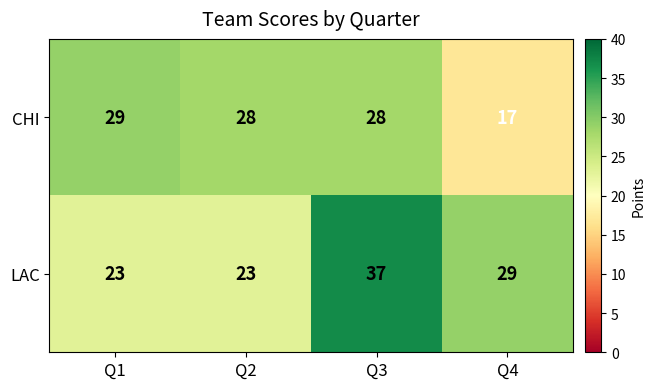

What is the total value across all series at Q4?

46